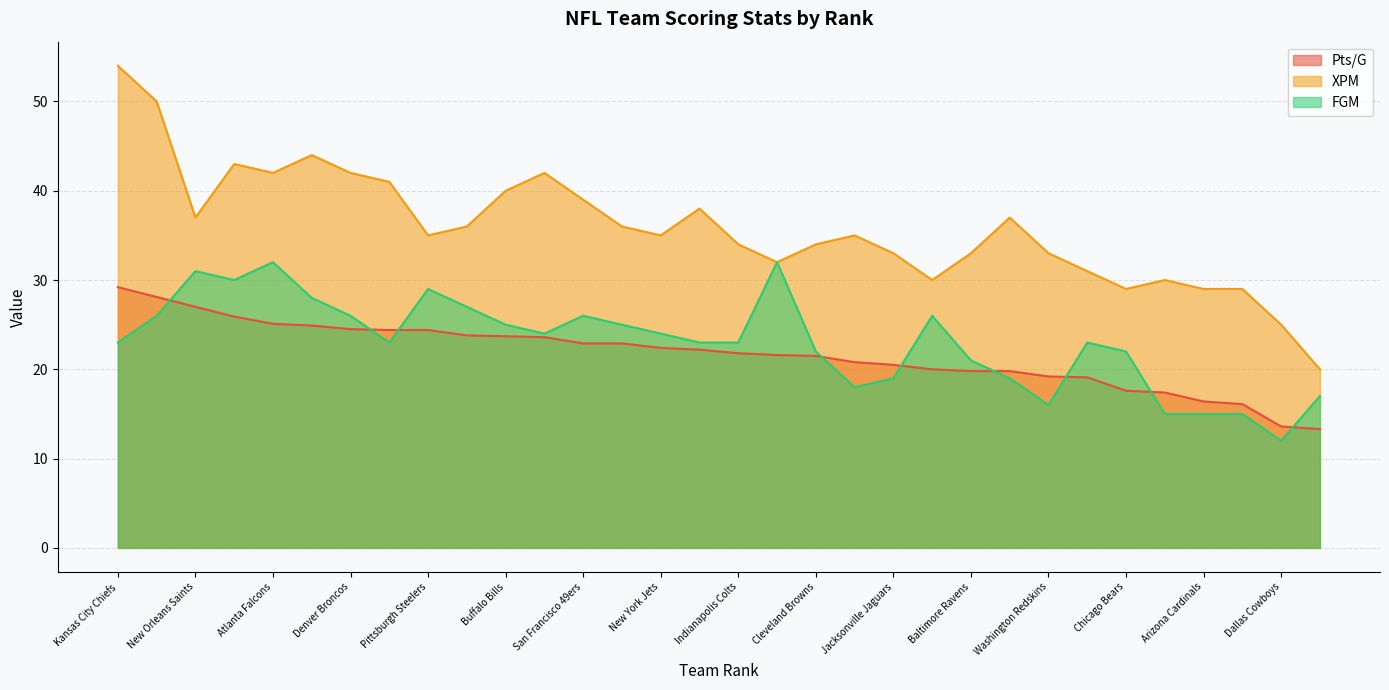

What is the sum of the FGM values at Carolina Panthers and Cleveland Browns?

37.0